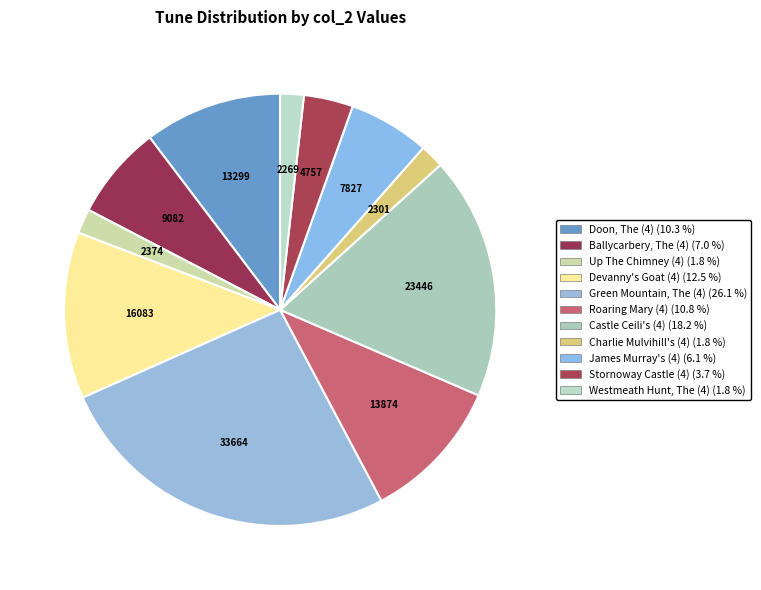

How many slices are in this pie chart?

11